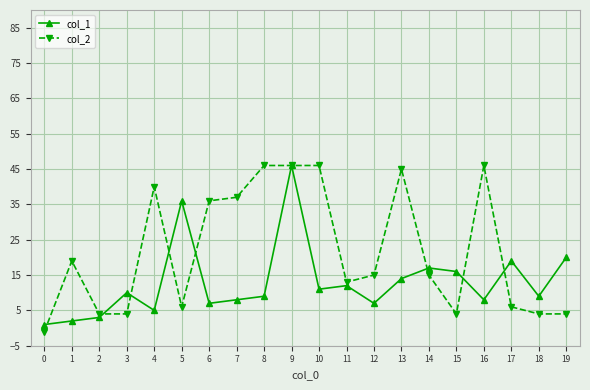

What value does the col_1 series have at 12, to the nearest 5?

5